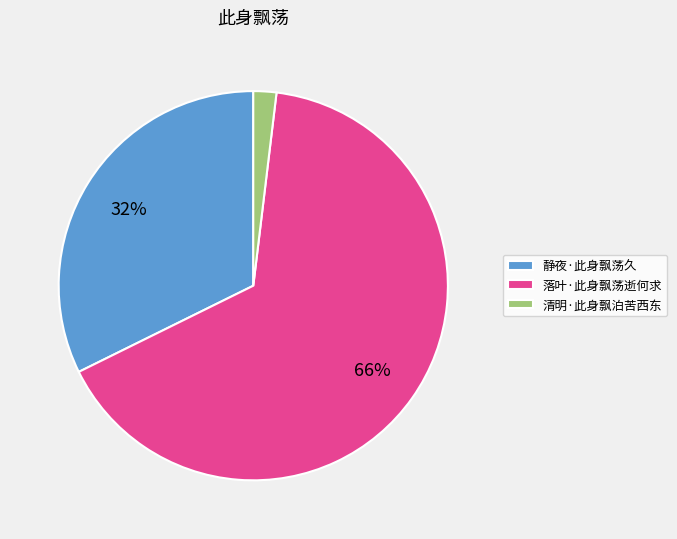

To the nearest percent, what is the average slice percentage?

33%